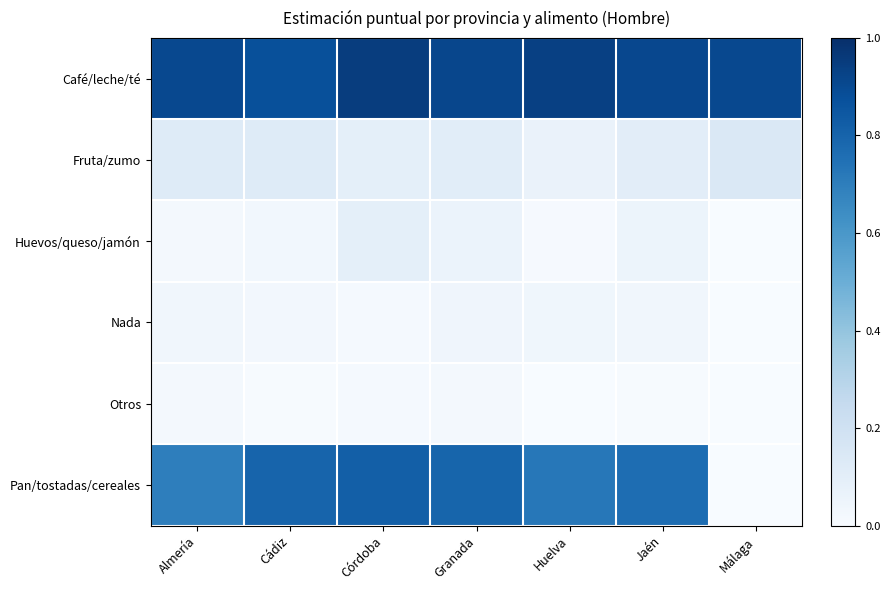

Which category has the highest value across all series?

Córdoba